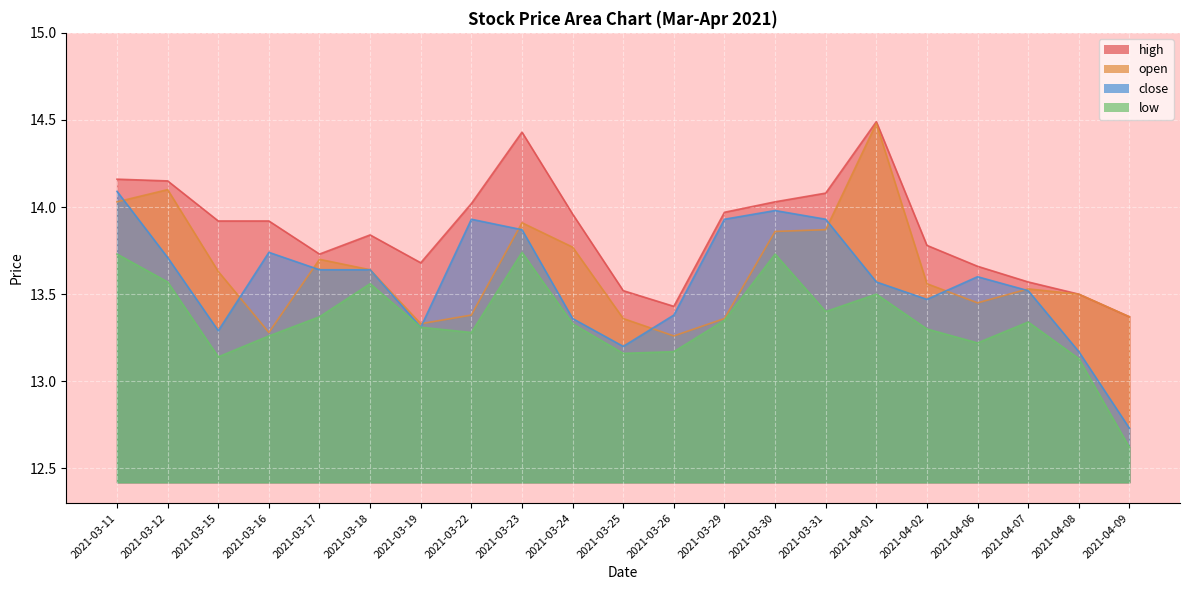

Is the value of close at 2021-03-11 greater than the value of open at 2021-03-23?

Yes